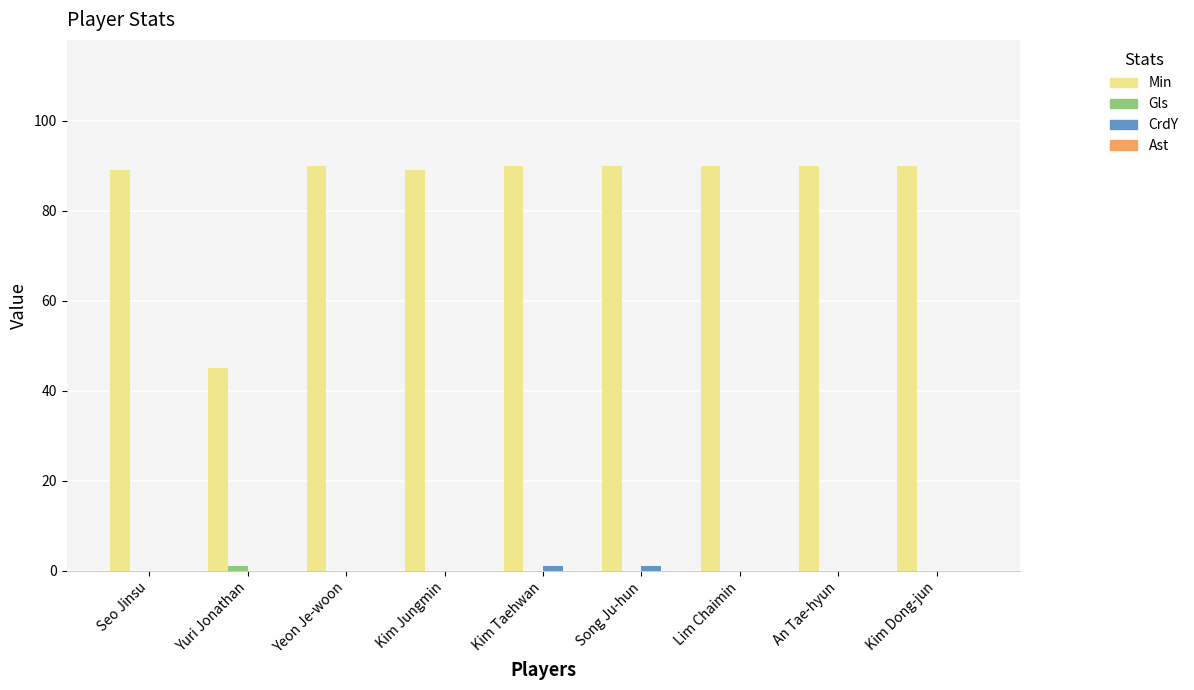

Are the bars horizontal?

No